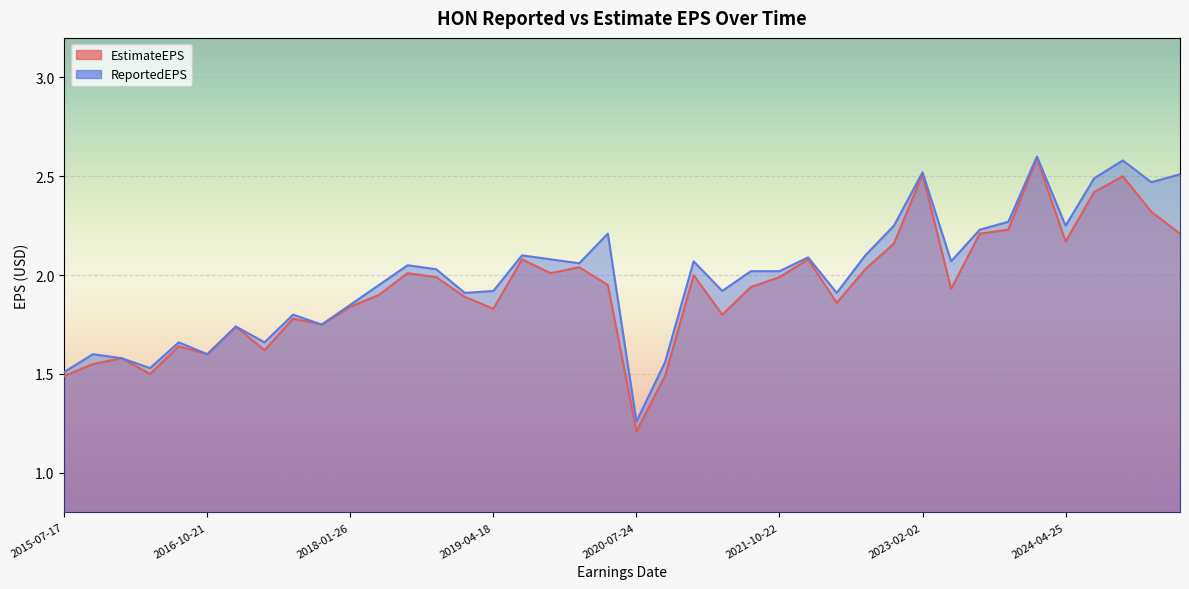

The EstimateEPS series shows 2.0 at 2015-10-16. True or false?

False